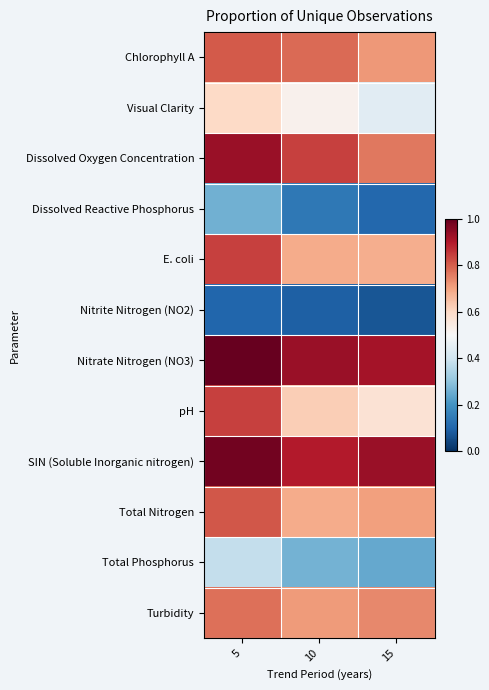

Reading left to right, list all the values displayed in this chart.

Chlorophyll A: 5=0.8	10=0.8	15=0.7
Visual Clarity: 5=0.6	10=0.5	15=0.4
Dissolved Oxygen Concentration: 5=0.9	10=0.8	15=0.8
Dissolved Reactive Phosphorus: 5=0.3	10=0.1	15=0.1
E. coli: 5=0.8	10=0.7	15=0.7
Nitrite Nitrogen (NO2): 5=0.1	10=0.1	15=0.1
Nitrate Nitrogen (NO3): 5=1.0	10=0.9	15=0.9
pH: 5=0.8	10=0.6	15=0.6
SIN (Soluble Inorganic nitrogen): 5=1.0	10=0.9	15=0.9
Total Nitrogen: 5=0.8	10=0.7	15=0.7
Total Phosphorus: 5=0.4	10=0.3	15=0.2
Turbidity: 5=0.8	10=0.7	15=0.7